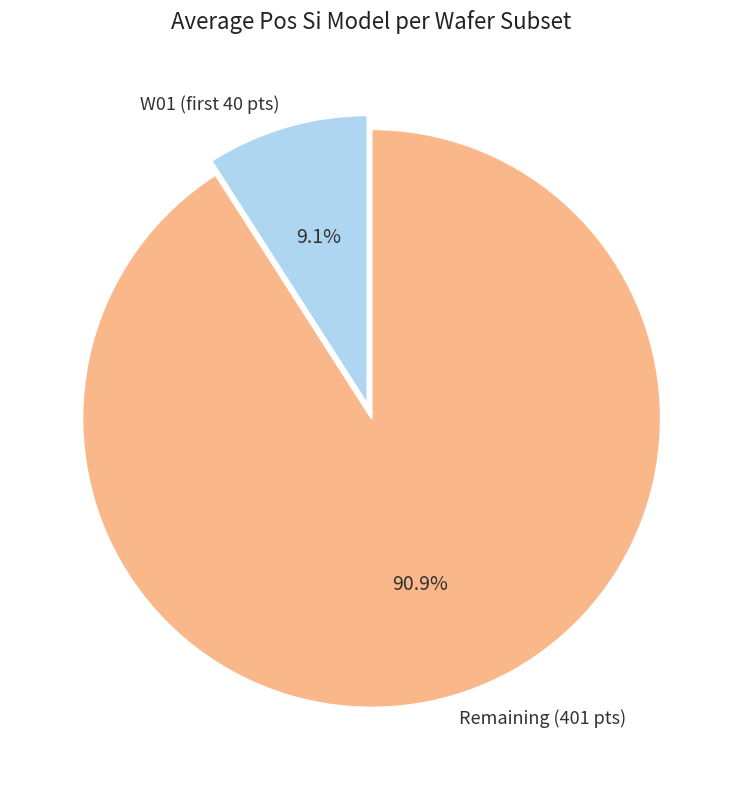

Which category accounts for the majority?

Remaining (401 pts)